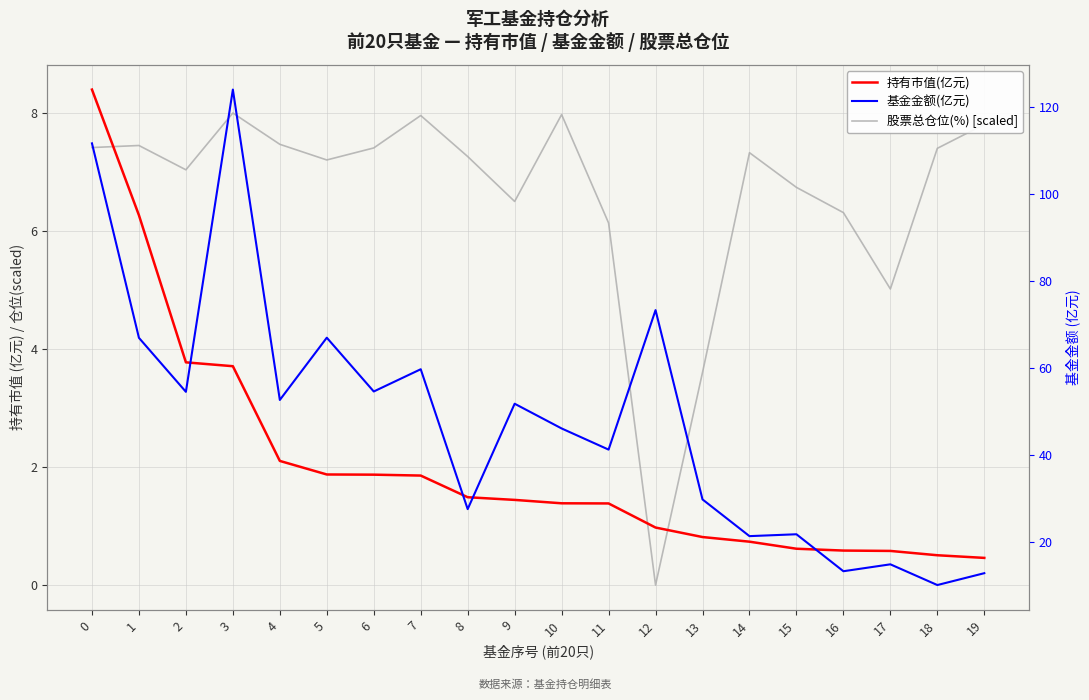

At which category does 基金金额(亿元) reach its first local peak?

3